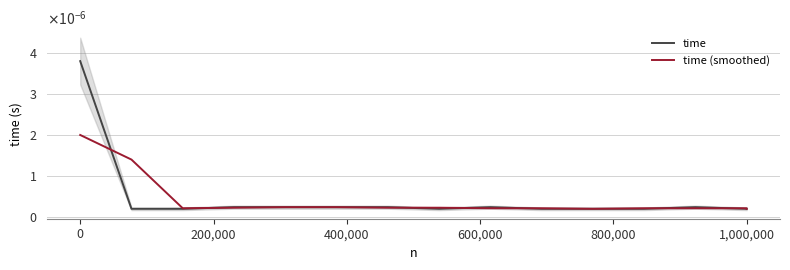

How many times do time and time (smoothed) cross each other?

7